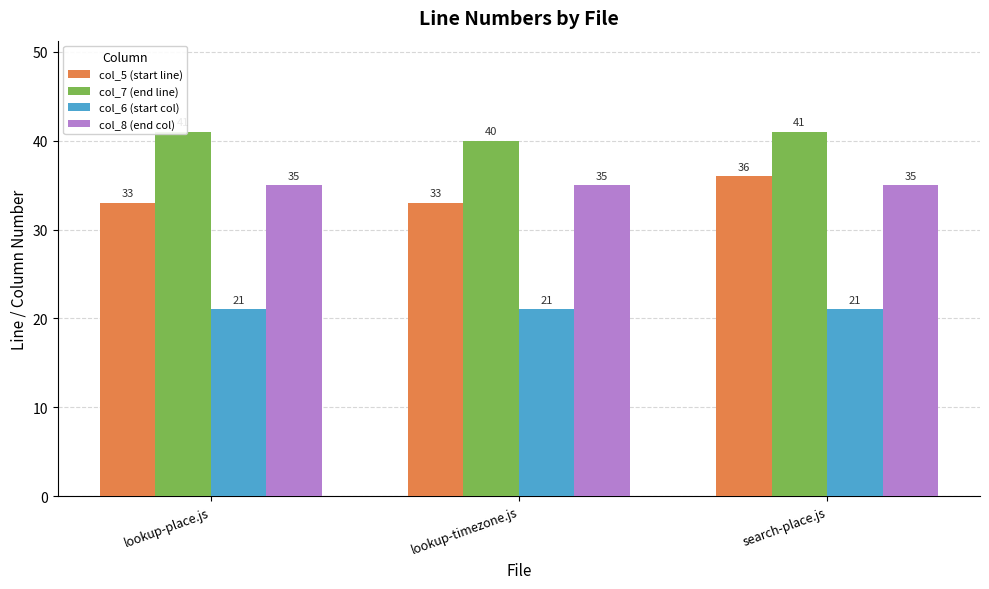

What are all the series names shown in the legend?

col_5 (start line), col_7 (end line), col_6 (start col), col_8 (end col)